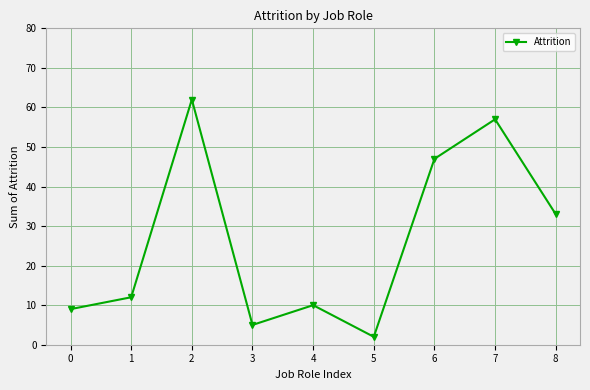

Reading right to left, list all the values displayed in this chart.

8=33	7=57	6=47	5=2	4=10	3=5	2=62	1=12	0=9